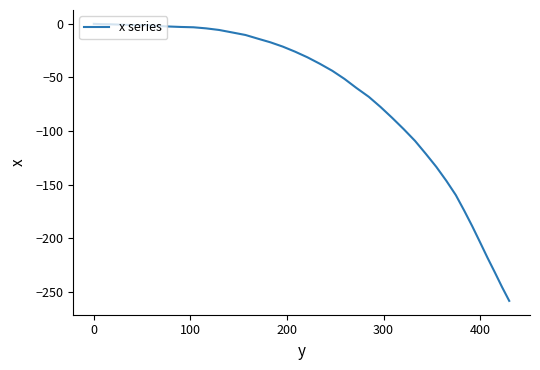

What is the difference between the maximum and minimum values?

258.2